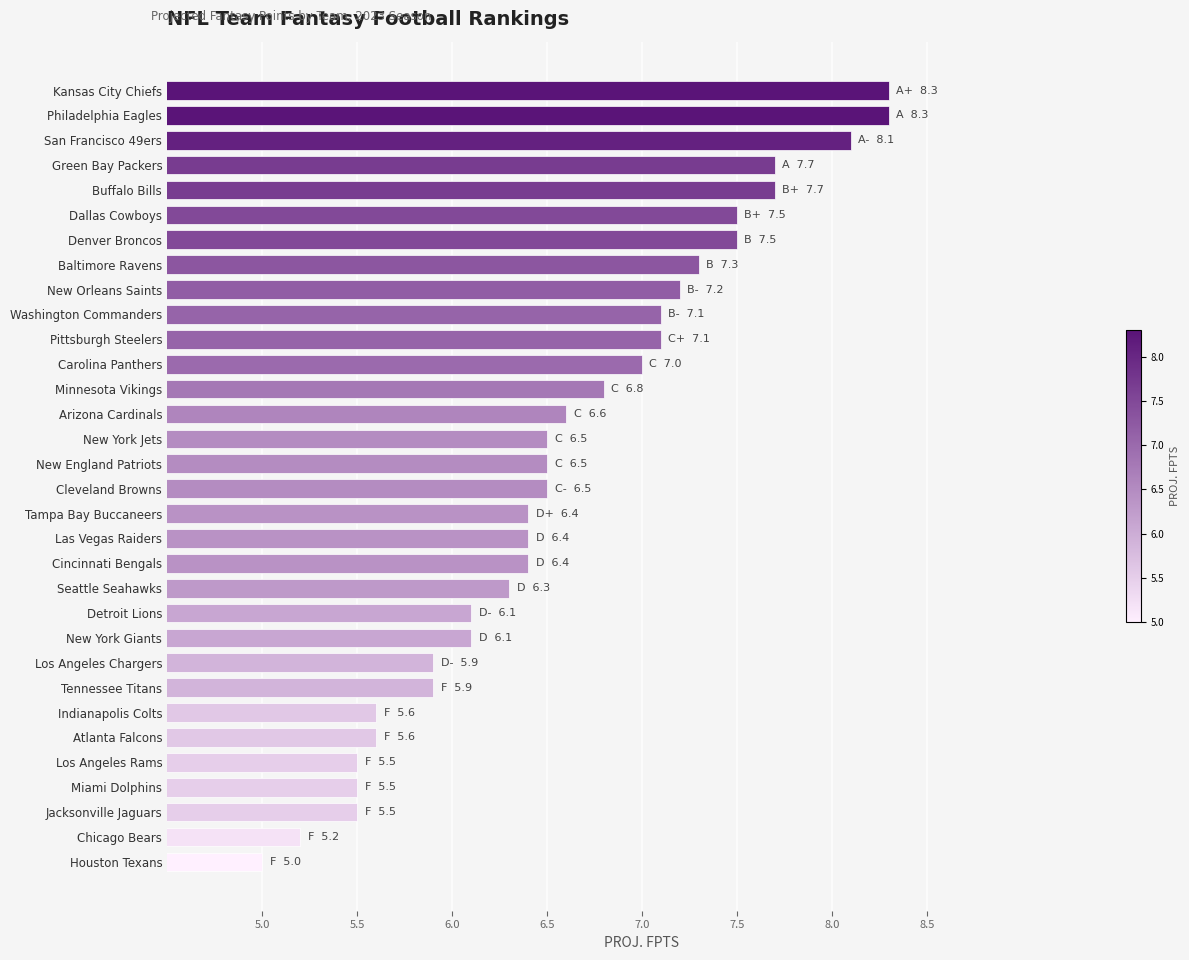

Which category has the lowest value across all series?

Houston Texans